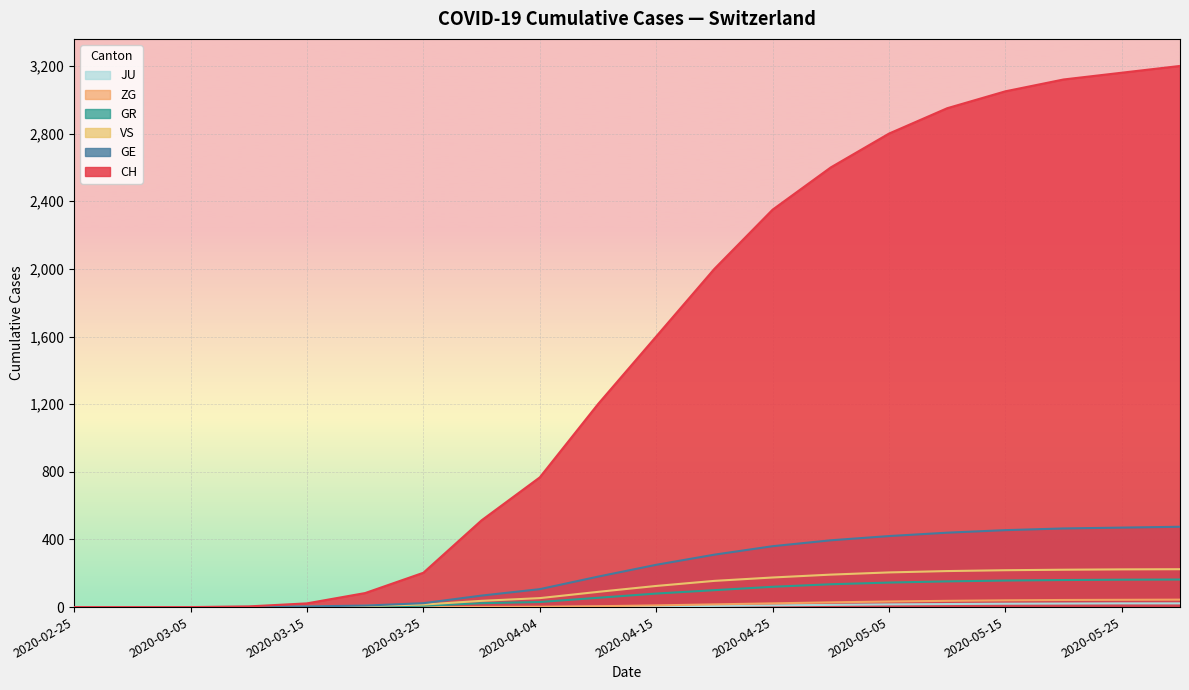

What is the difference between the GE values at 2020-05-10 and 2020-05-15?

15